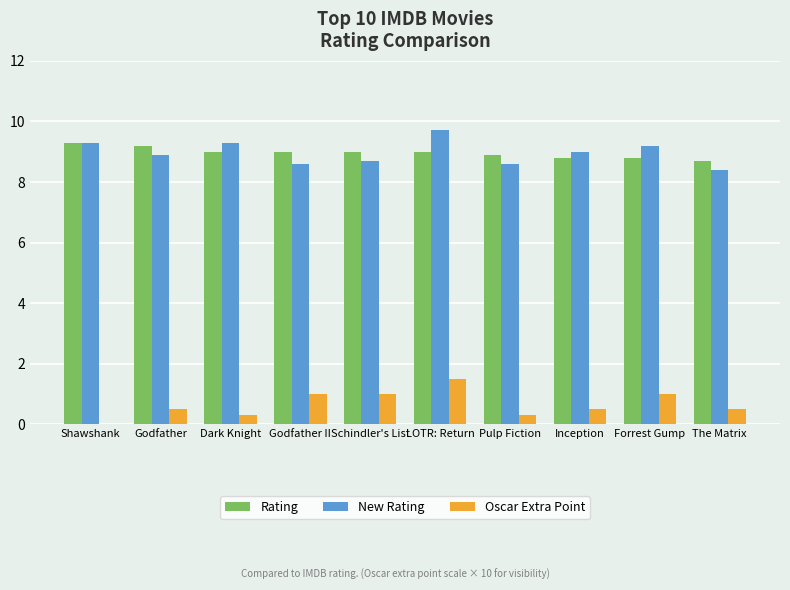

Reading right to left, extract all data points from this chart.

Rating: 8.7	8.8	8.8	8.9	9.0	9.0	9.0	9.0	9.2	9.3
New Rating: 8.4	9.2	9.0	8.6	9.7	8.7	8.6	9.3	8.9	9.3
Oscar Extra Point: 0.5	1.0	0.5	0.3	1.5	1.0	1.0	0.3	0.5	0.0